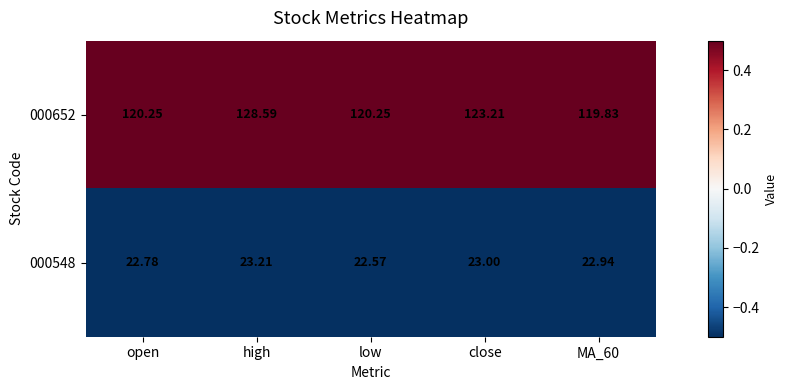

Which label corresponds to the smallest value in the chart?

low